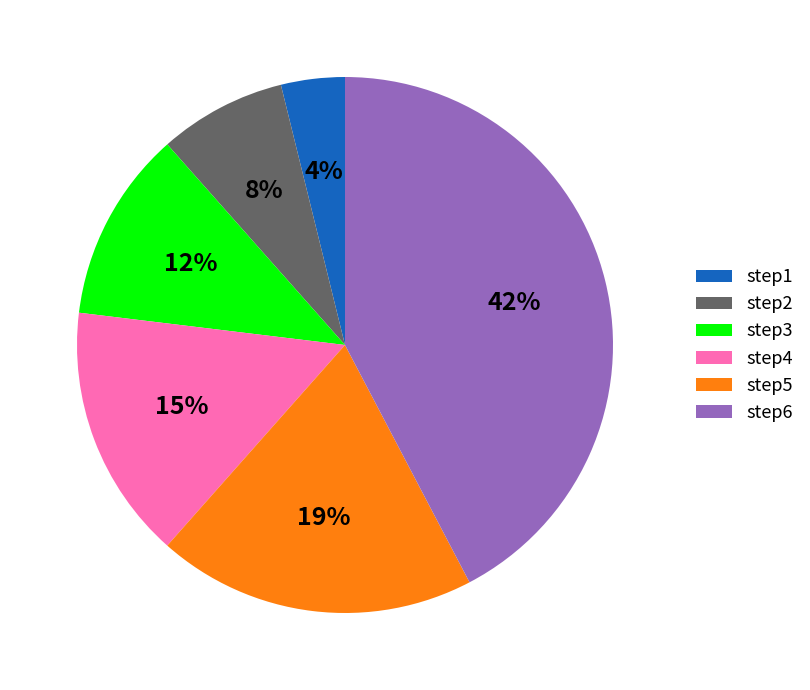

Which slice is the largest?

step6